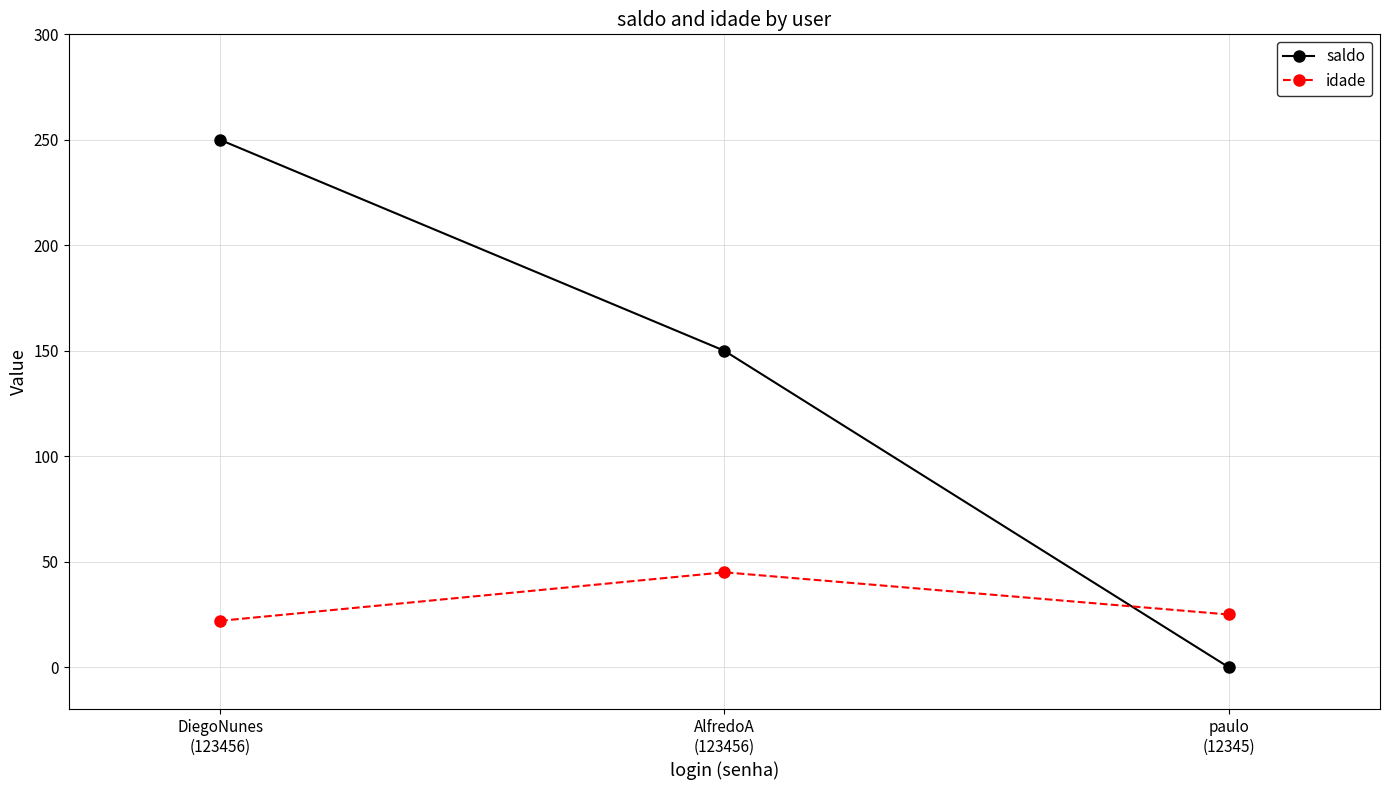

At which label is saldo closest to 125?

AlfredoA
(123456)